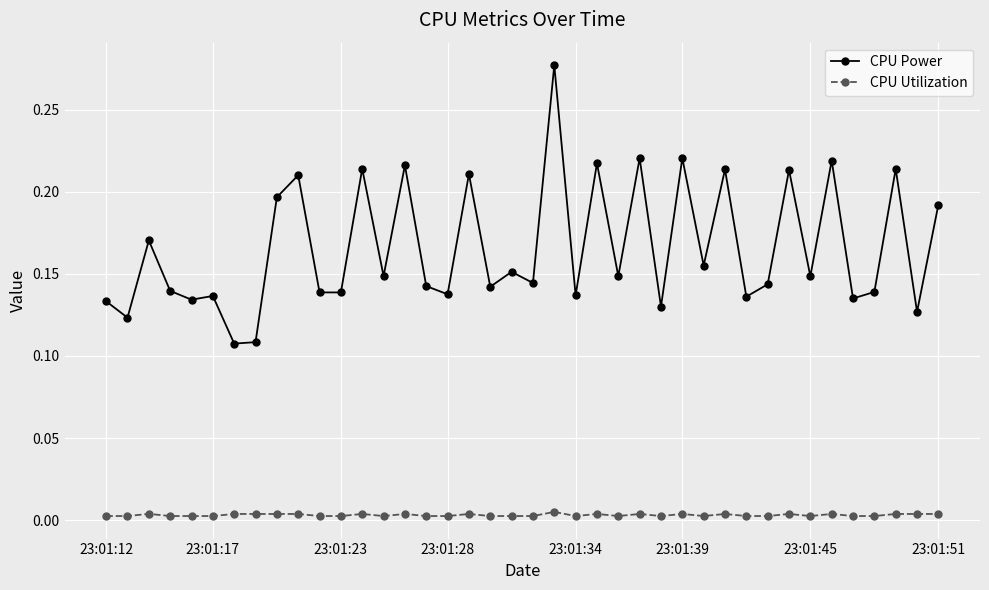

Which series has the largest total across all categories?

CPU Power